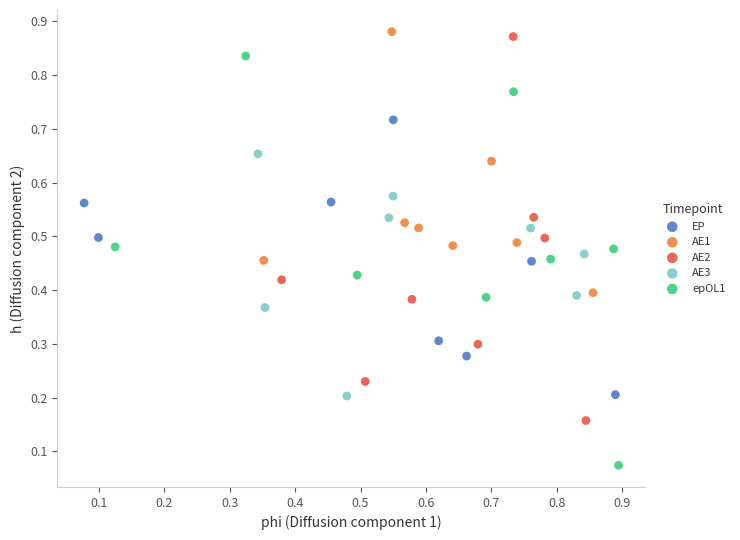

Which series has the largest Y range (max minus min)?

epOL1